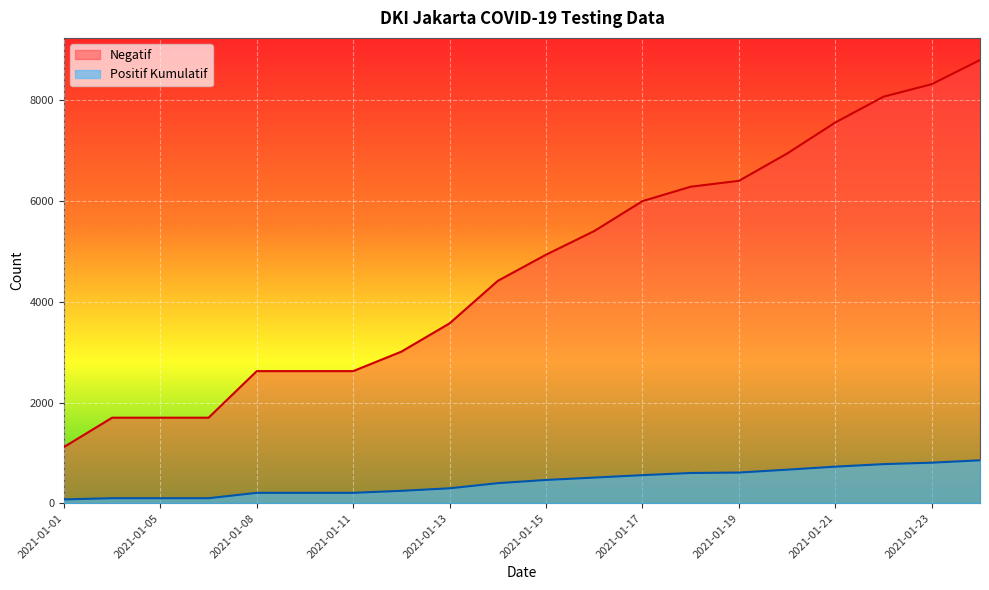

Does the chart display data point markers on the line(s)?

No